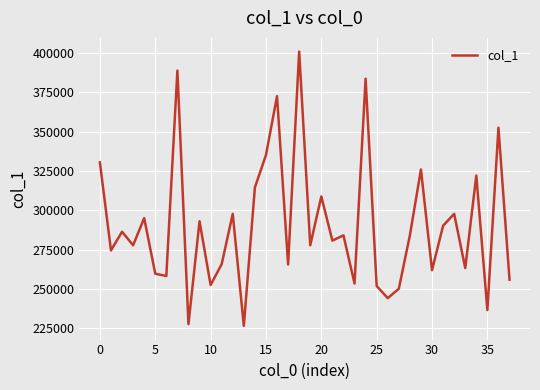

What is the maximum value shown in the chart?

401027